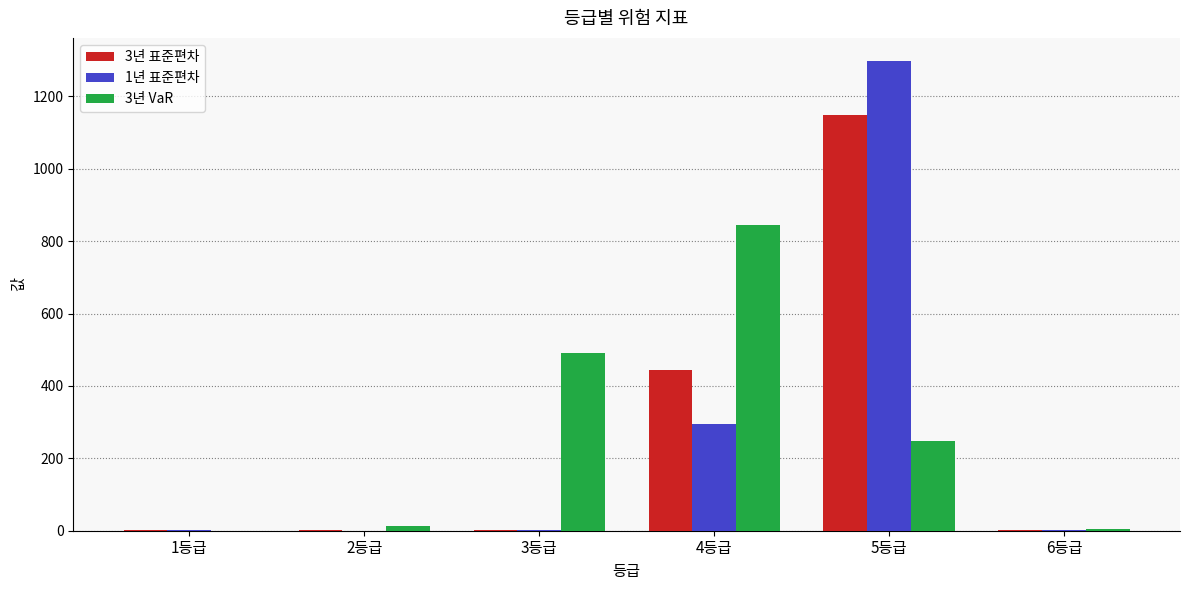

At which category is the sum across all series the highest?

5등급